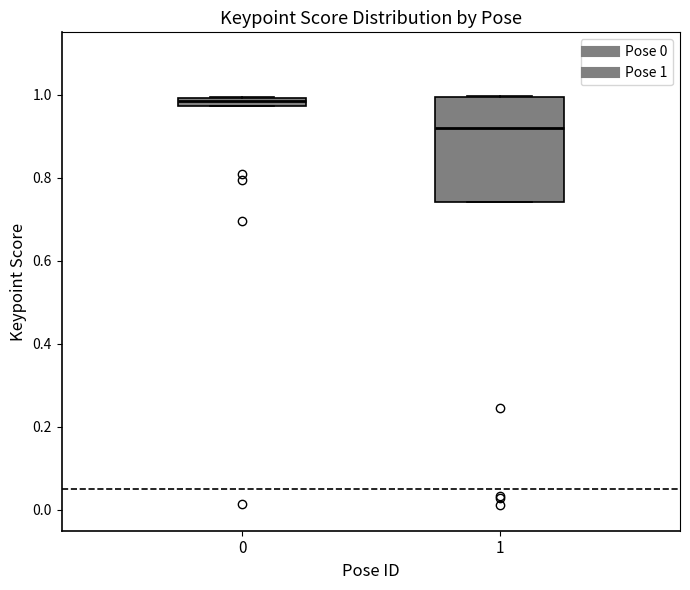

Comparing the boxes themselves (not the whiskers), which one is the tallest?

1